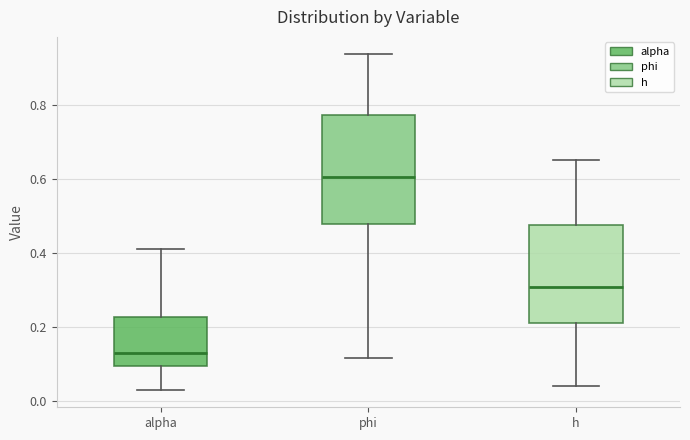

Reading left to right, transcribe this box plot: for each box, give where its median line is, the range the box spans, and where its two whiskers end, as read against the y-axis. The values are not printed on the chart, so give them approximately, as read against the axis.

alpha: median 0.14, box 0.10 to 0.22, whiskers 0.02 to 0.42
phi: median 0.60, box 0.48 to 0.78, whiskers 0.12 to 0.94
h: median 0.30, box 0.22 to 0.48, whiskers 0.04 to 0.66